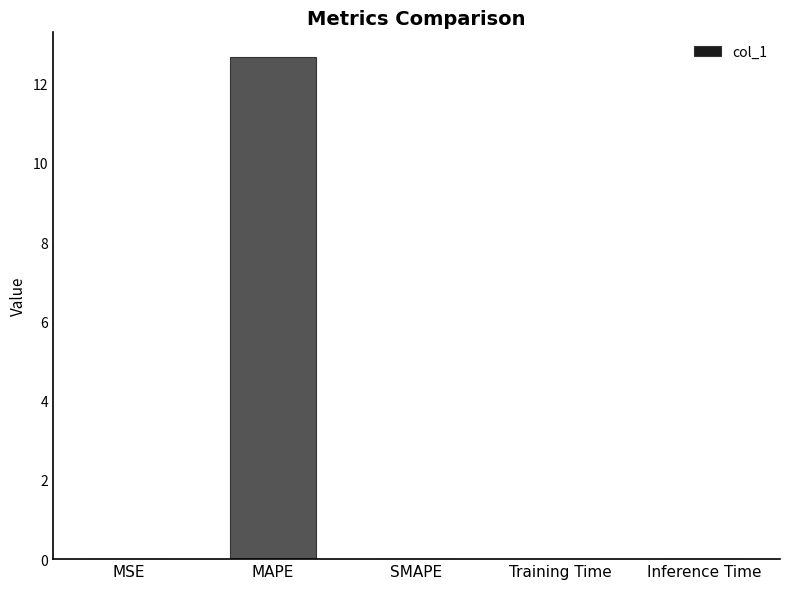

What is the maximum value shown in the chart?

12.7